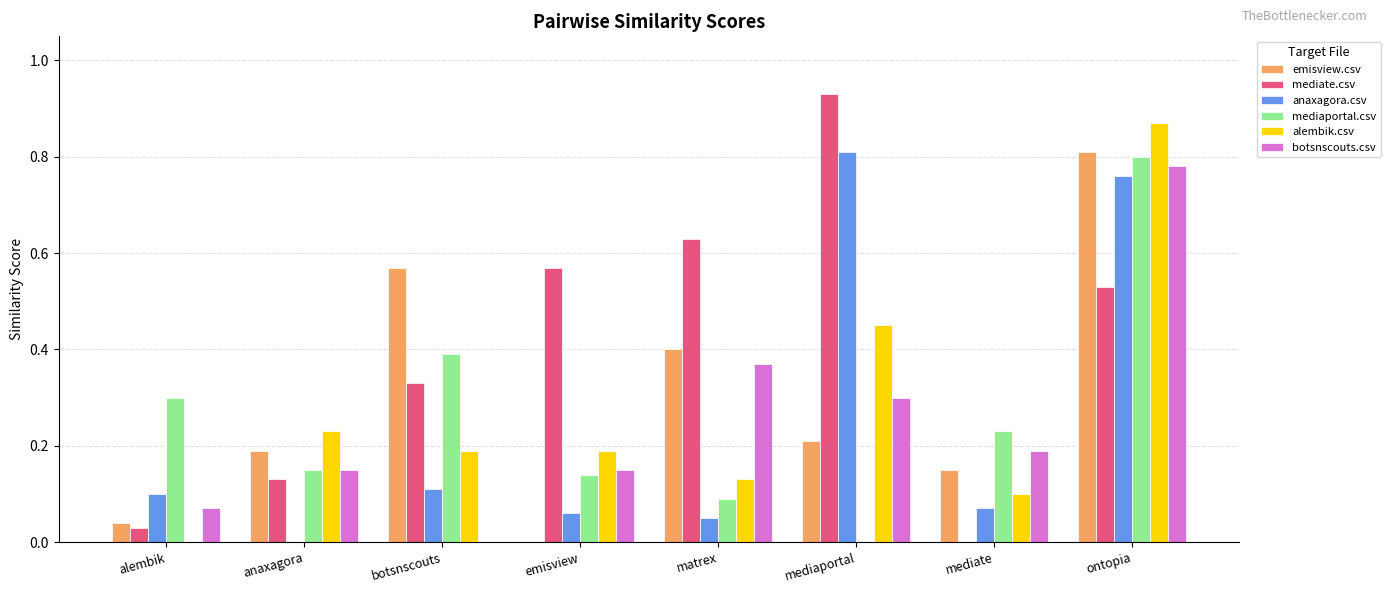

Which series has the largest total across all categories?

mediate.csv